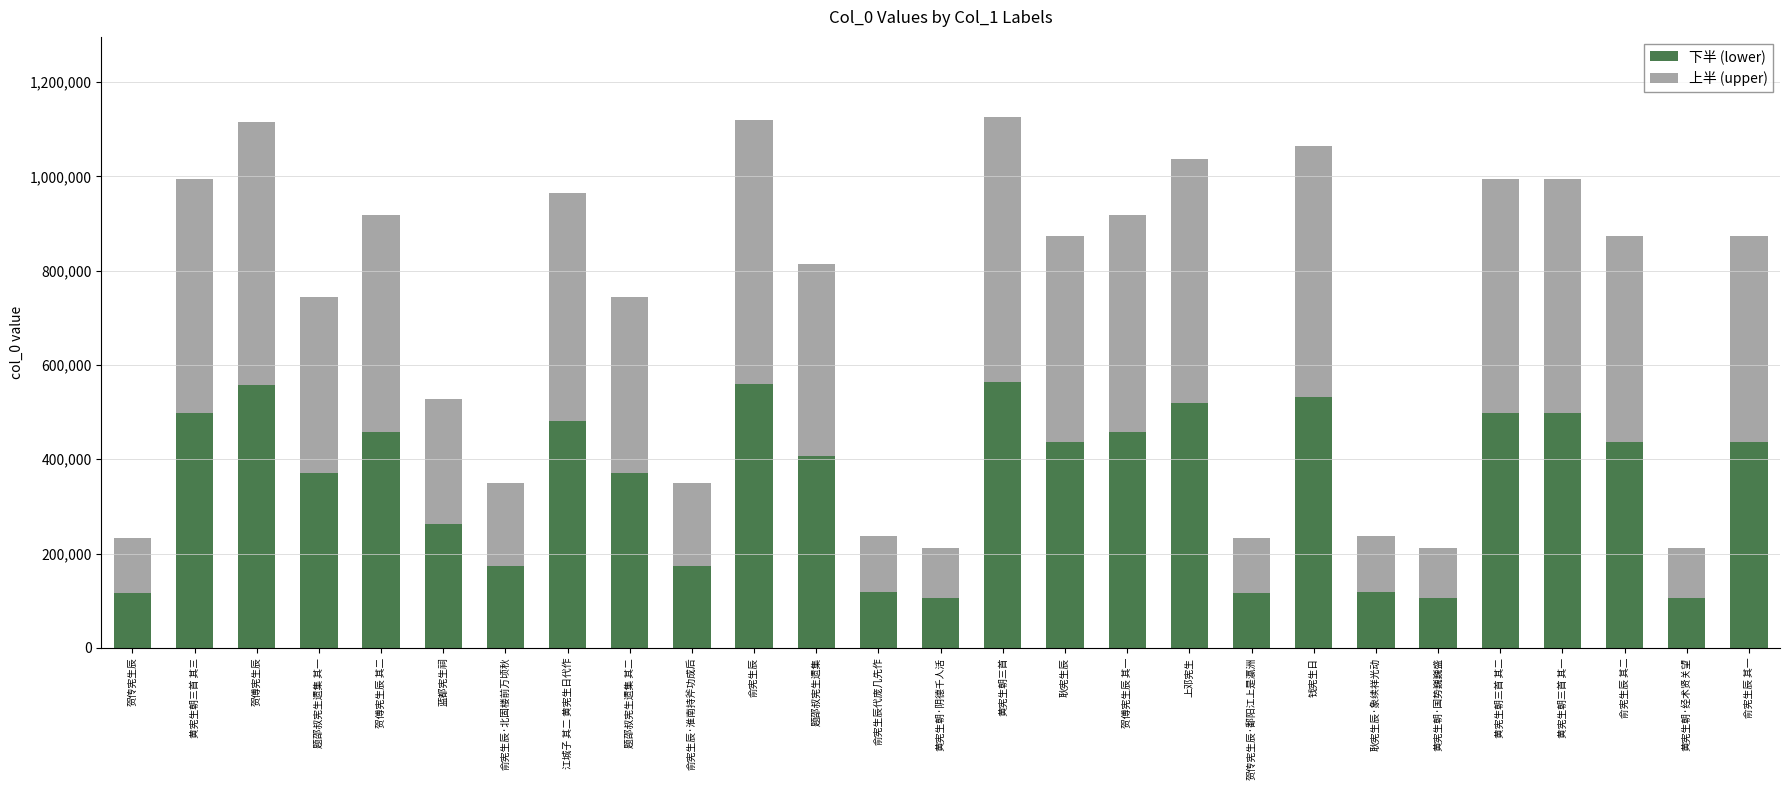

What is the difference between the maximum and second lowest values in the 下半 (lower) series?

457194